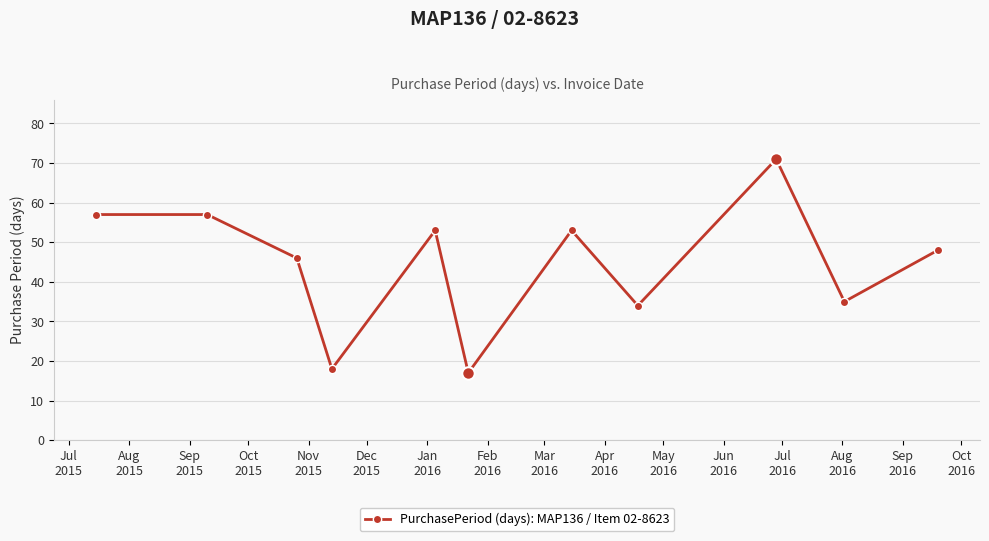

Reading left to right, what are all the values shown in this chart?

57	57	46	18	53	17	53	34	71	35	48